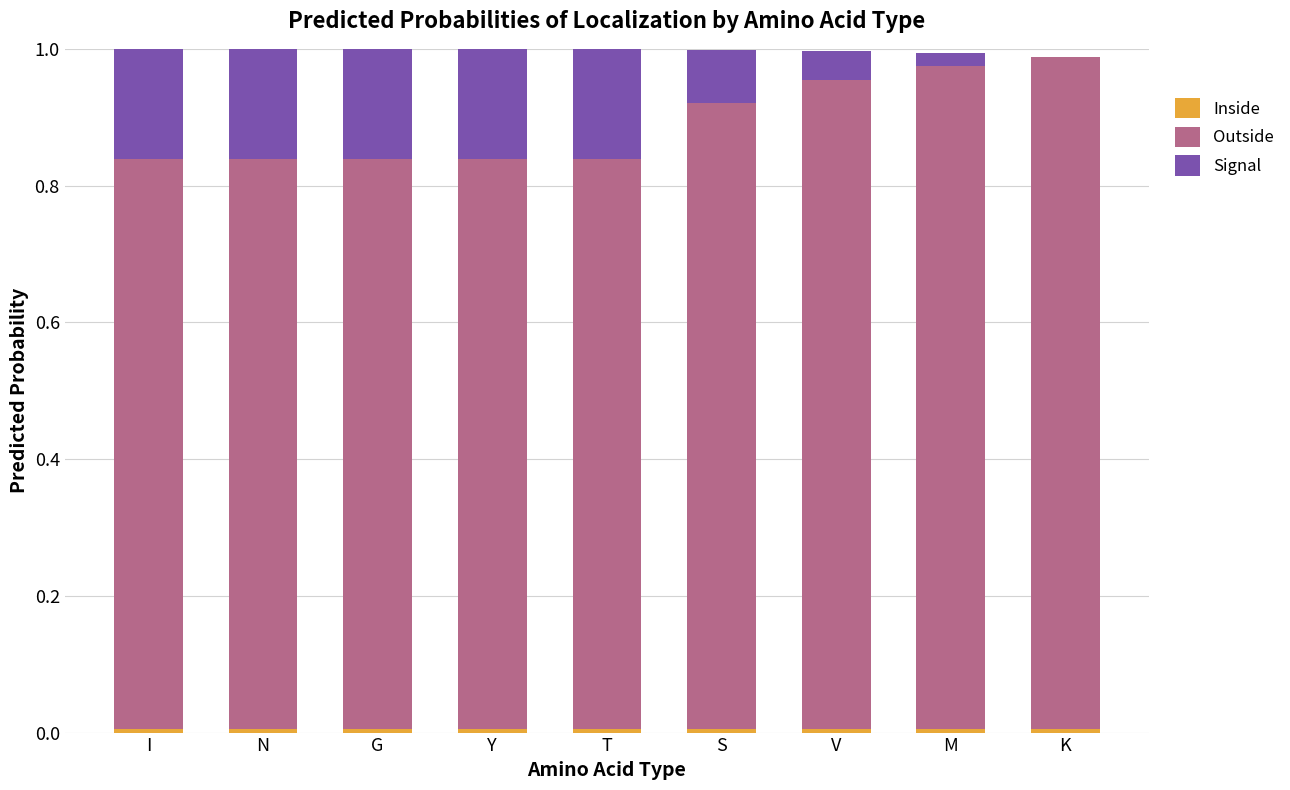

How many series are shown in this chart?

3